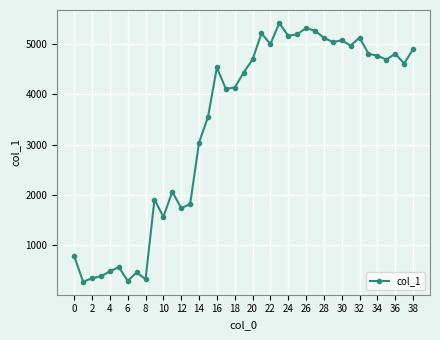

True or false: there are more than 0 points higher than both neighbors.

True